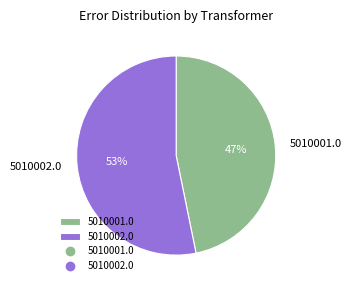

How many slices are in this pie chart?

2